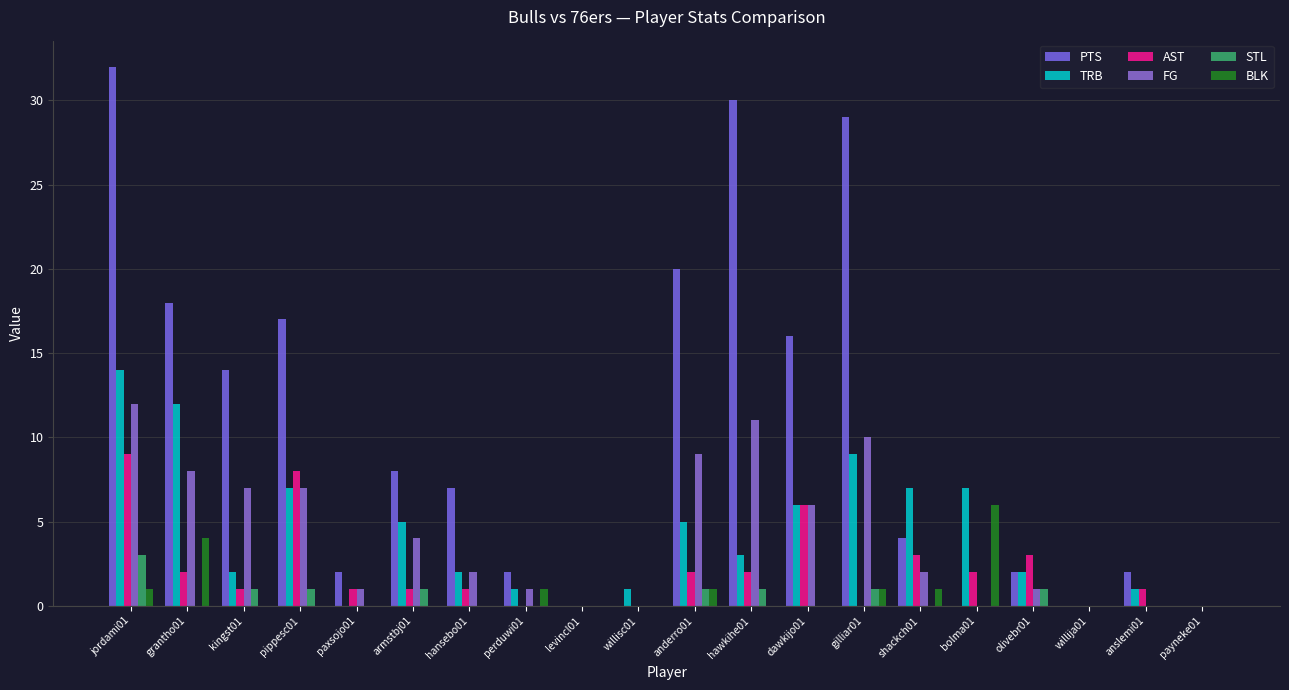

What is the difference between the maximum and second lowest values in the TRB series?

14